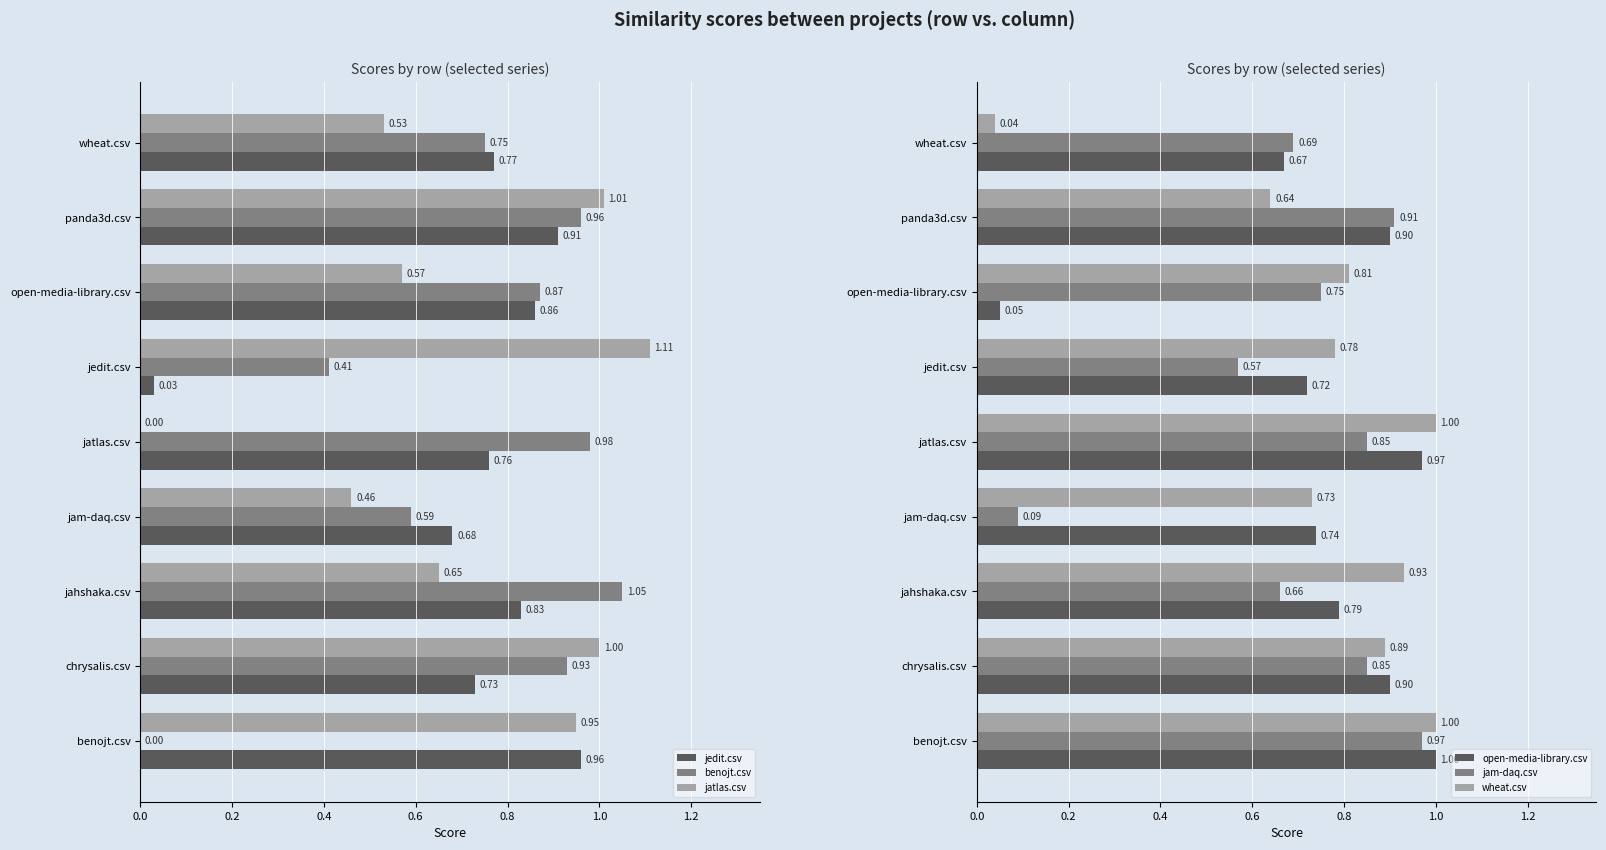

At how many categories does at least one series exceed 0?

9